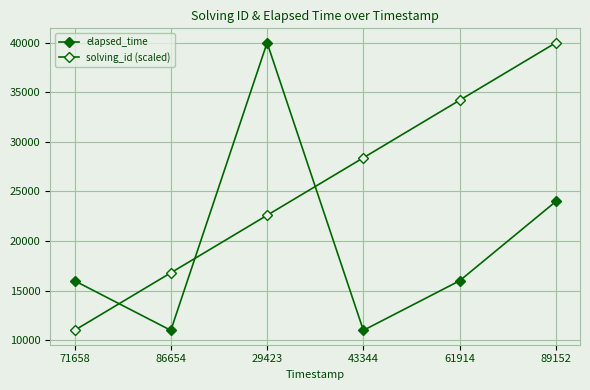

True or false: solving_id (scaled) has a value of 34200 at 61914.

True